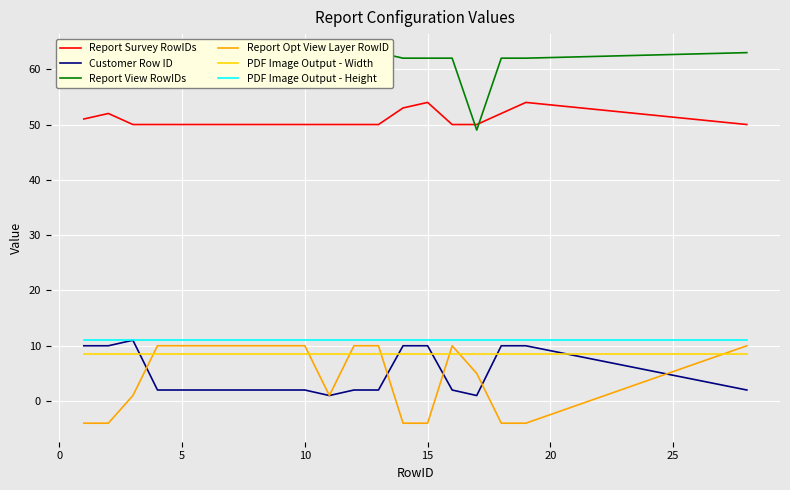

What is the value of the Report View RowIDs point at the 7th from the left?

62.0